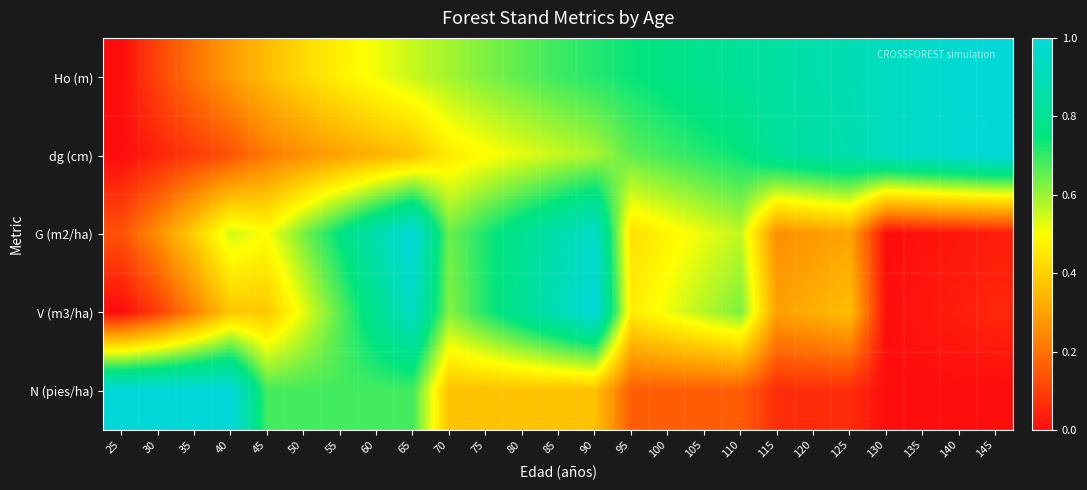

Reading left to right, what are all the values shown in this chart?

Ho (m): 25=0.0	30=0.1	35=0.2	40=0.3	45=0.4	50=0.4	55=0.5	60=0.5	65=0.6	70=0.6	75=0.6	80=0.7	85=0.7	90=0.7	95=0.7	100=0.8	105=0.8	110=0.8	115=0.8	120=0.9	125=0.9	130=0.9	135=1.0	140=1.0	145=1.0
dg (cm): 25=0.0	30=0.0	35=0.1	40=0.1	45=0.2	50=0.3	55=0.3	60=0.3	65=0.4	70=0.5	75=0.5	80=0.5	85=0.6	90=0.6	95=0.7	100=0.7	105=0.7	110=0.7	115=0.8	120=0.9	125=0.9	130=0.9	135=1.0	140=1.0	145=1.0
G (m2/ha): 25=0.1	30=0.3	35=0.4	40=0.5	45=0.5	50=0.6	55=0.8	60=0.9	65=1.0	70=0.6	75=0.7	80=0.8	85=0.9	90=1.0	95=0.4	100=0.5	105=0.5	110=0.6	115=0.3	120=0.3	125=0.3	130=0.0	135=0.0	140=0.0	145=0.0
V (m3/ha): 25=0.0	30=0.1	35=0.2	40=0.4	45=0.4	50=0.5	55=0.7	60=0.8	65=0.9	70=0.6	75=0.7	80=0.8	85=0.9	90=1.0	95=0.5	100=0.5	105=0.6	110=0.6	115=0.3	120=0.3	125=0.4	130=0.0	135=0.0	140=0.0	145=0.1
N (pies/ha): 25=1.0	30=1.0	35=1.0	40=1.0	45=0.7	50=0.7	55=0.7	60=0.7	65=0.7	70=0.4	75=0.4	80=0.4	85=0.4	90=0.4	95=0.2	100=0.2	105=0.2	110=0.2	115=0.1	120=0.1	125=0.1	130=0.0	135=0.0	140=0.0	145=0.0